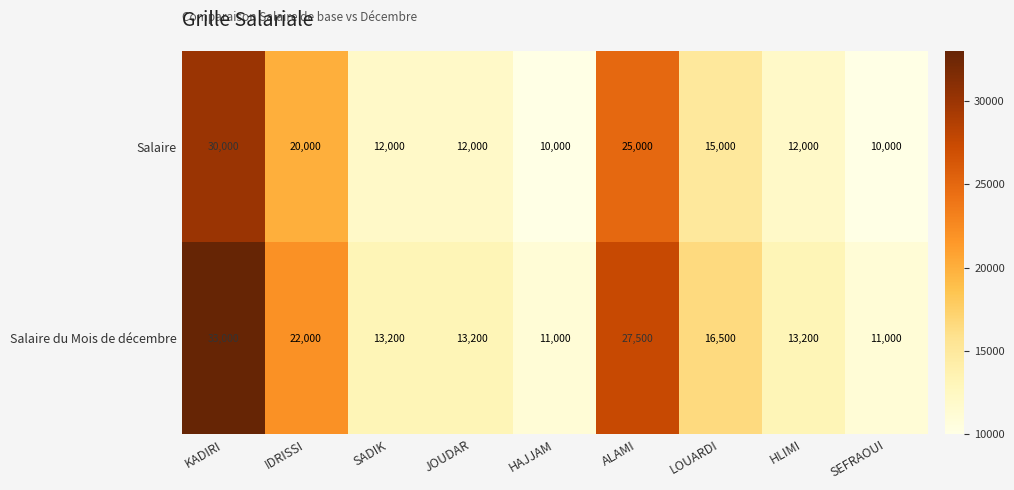

How many categories are shown in the chart?

9